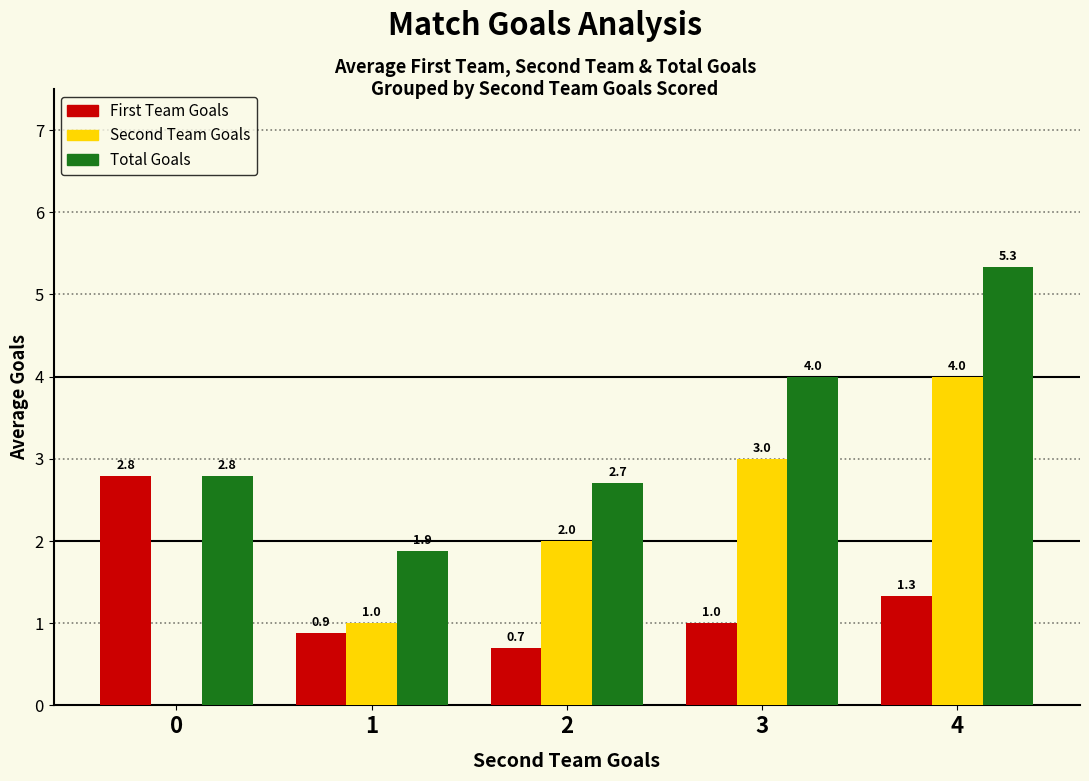

Reading left to right, list all the values displayed in this chart.

First Team Goals: 0=2.8	1=0.9	2=0.7	3=1.0	4=1.3
Second Team Goals: 0=0.0	1=1.0	2=2.0	3=3.0	4=4.0
Total Goals: 0=2.8	1=1.9	2=2.7	3=4.0	4=5.3